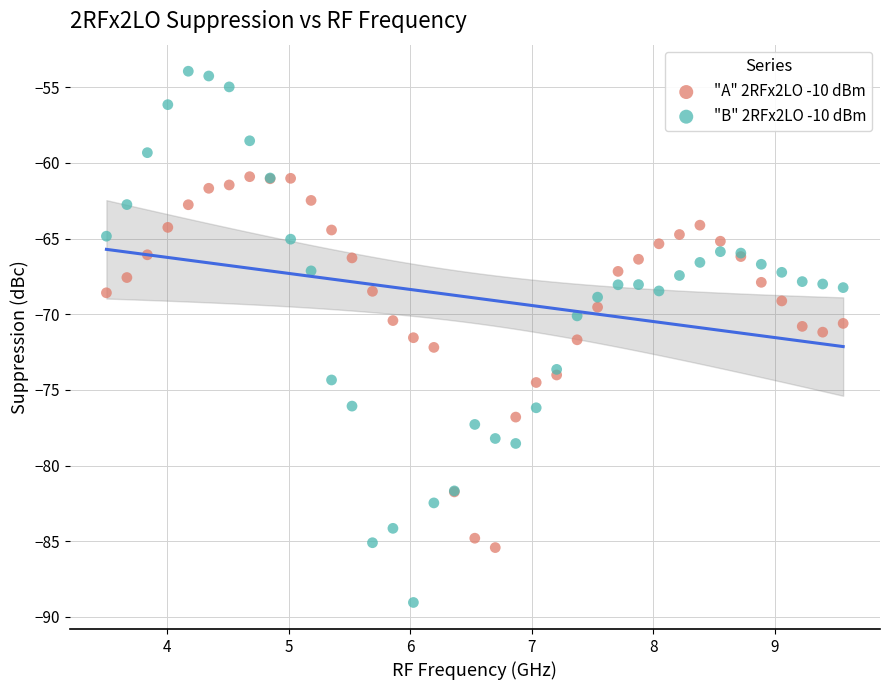

Which series contains the highest Y value?

"B" 2RFx2LO -10 dBm